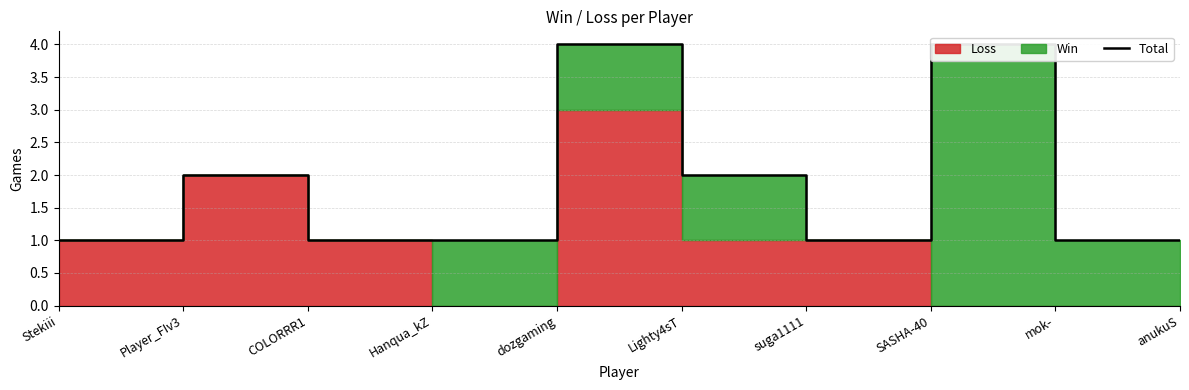

Which category has the lowest value across all series?

Stekiii